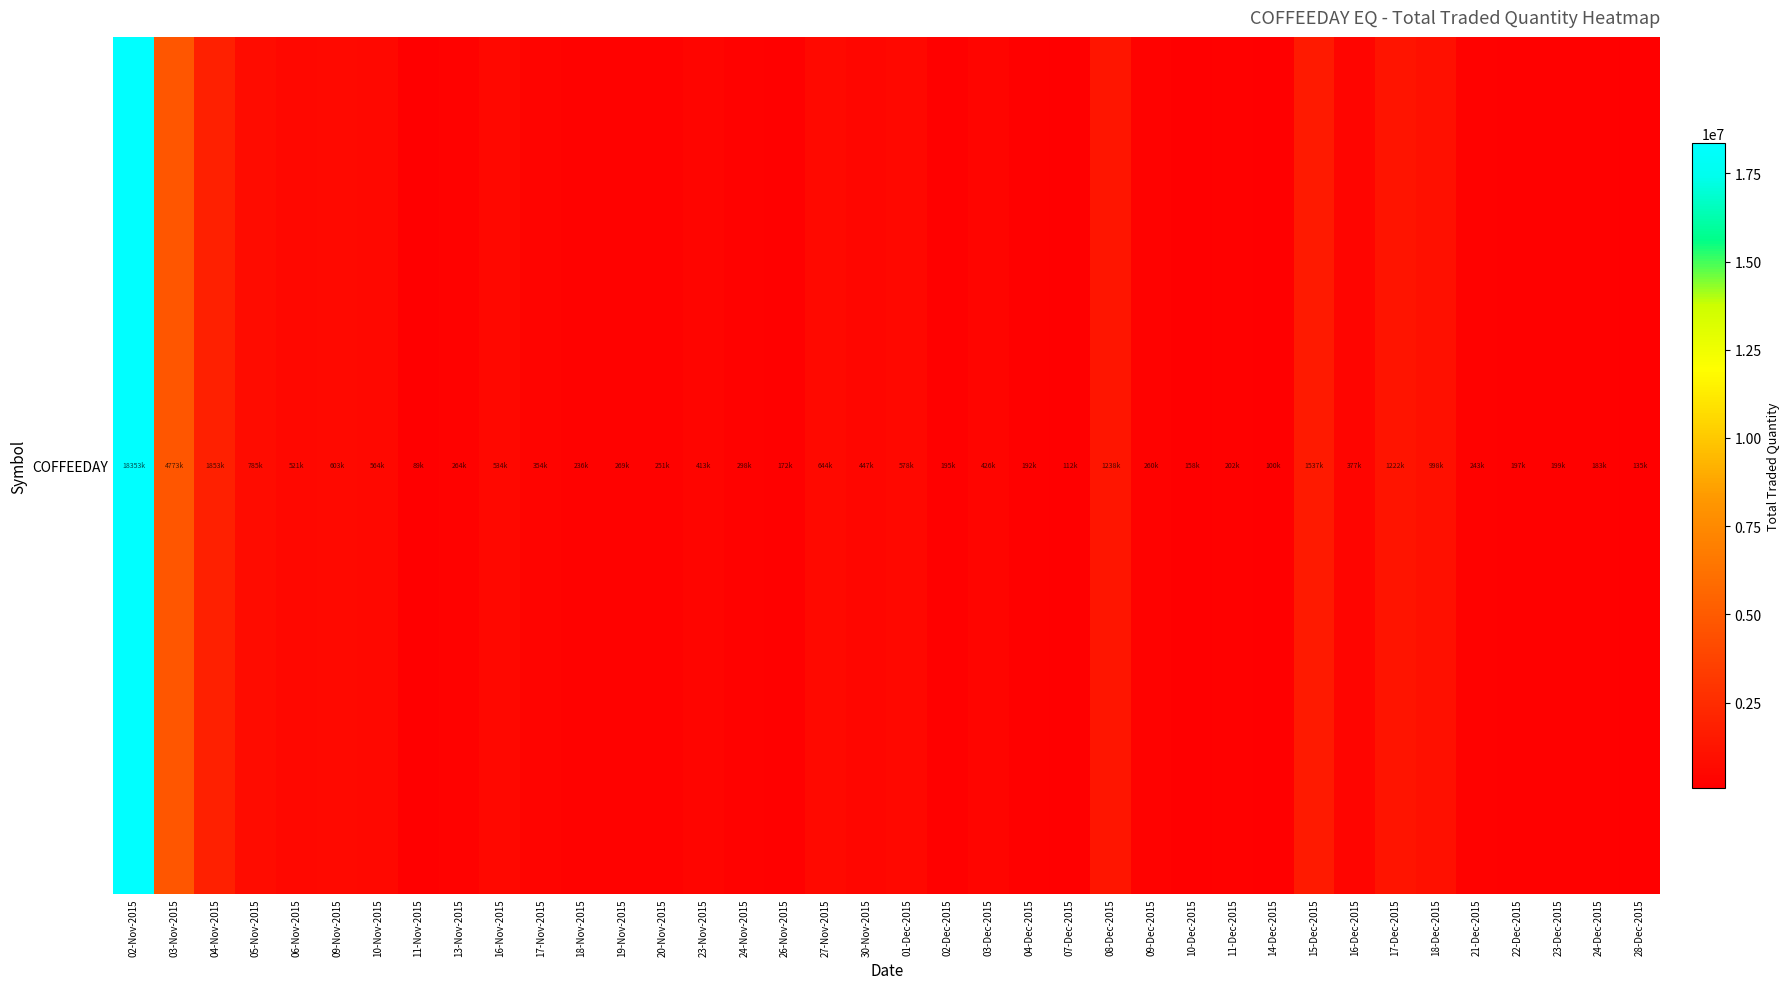

Which category has the highest value across all series?

02-Nov-2015